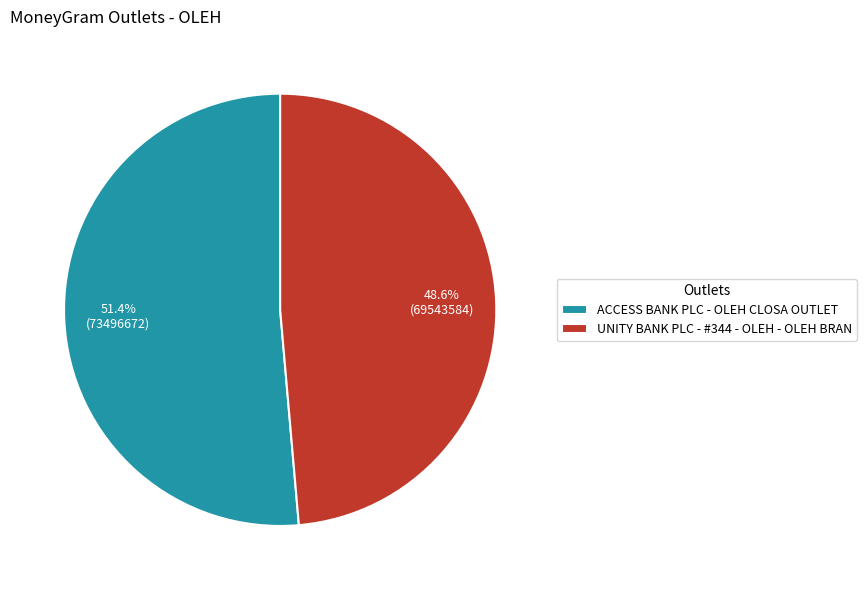

To the nearest percent, what is the average slice percentage?

50%